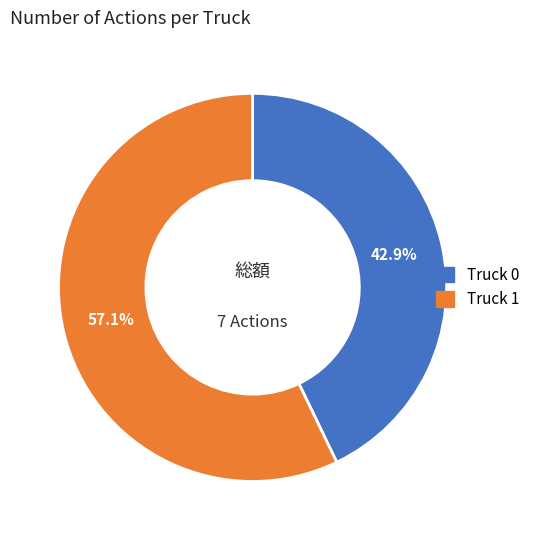

Rank the categories by value from lowest to highest.

Truck 0, Truck 1